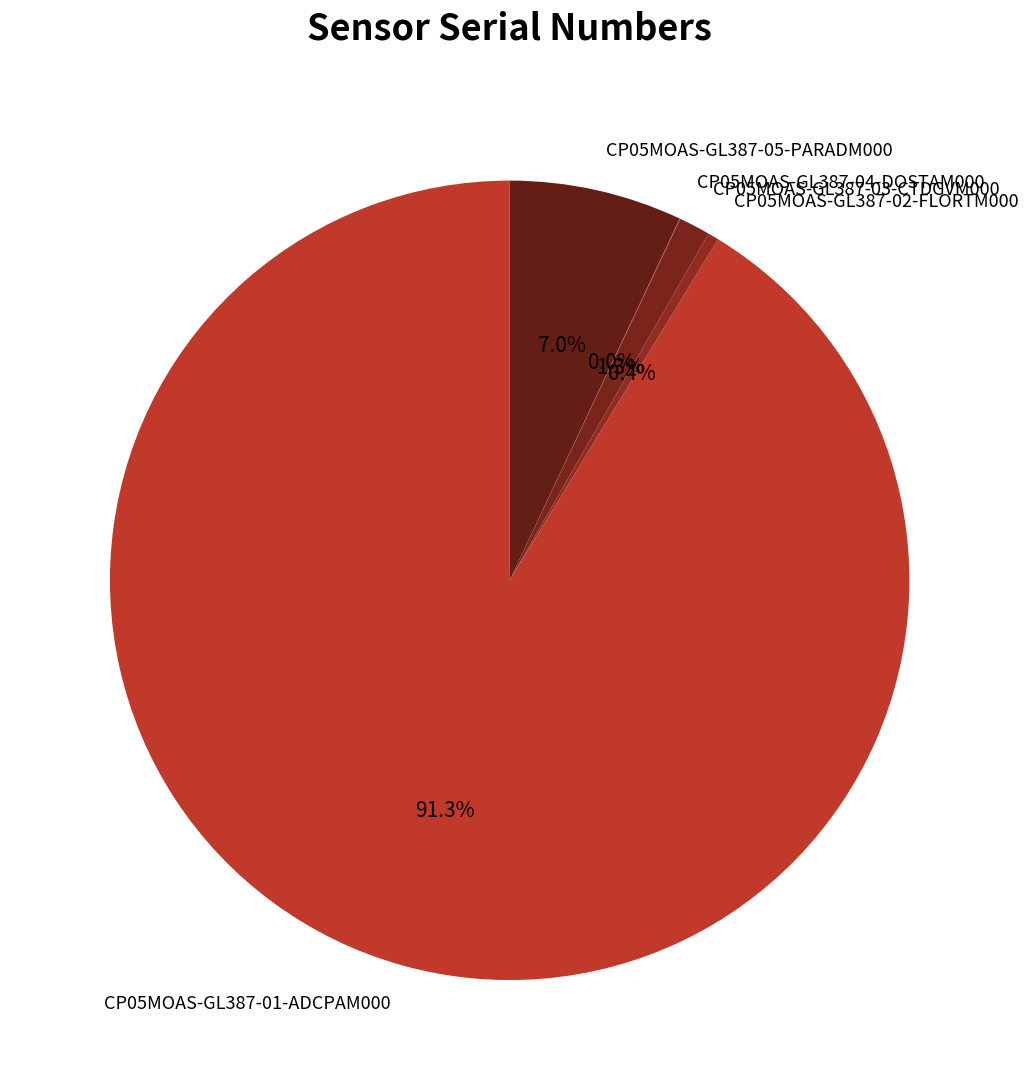

What is the largest slice in the pie chart?

CP05MOAS-GL387-01-ADCPAM000